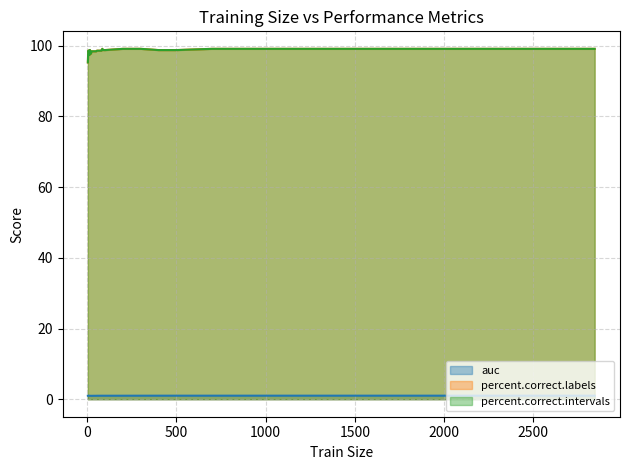

Does the chart display data point markers on the line(s)?

No